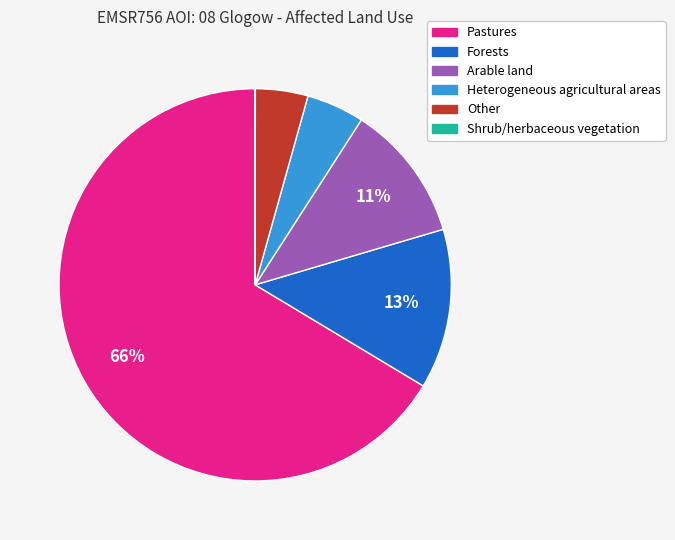

What is the largest slice in the pie chart?

Pastures